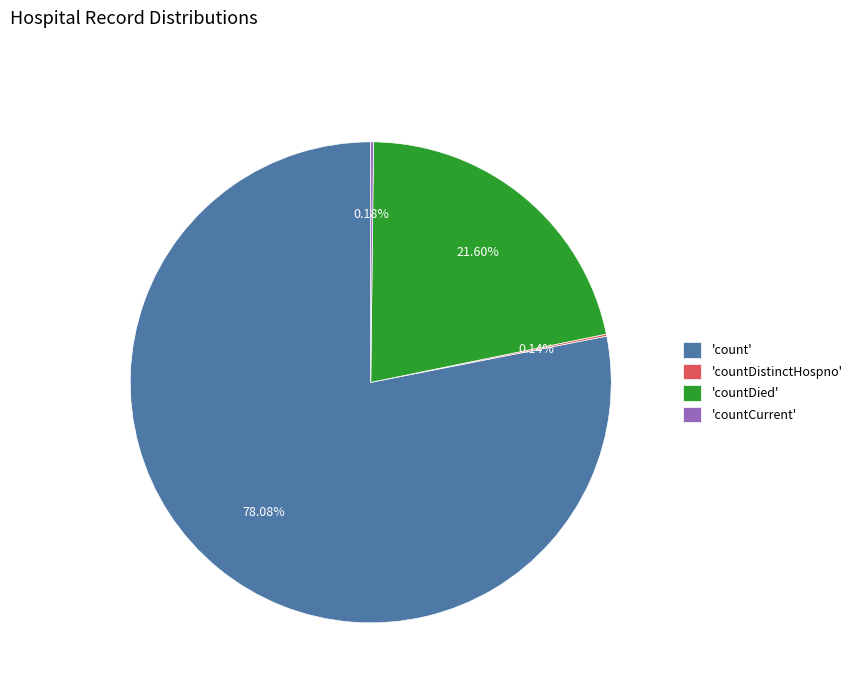

Does any single category account for the majority?

Yes